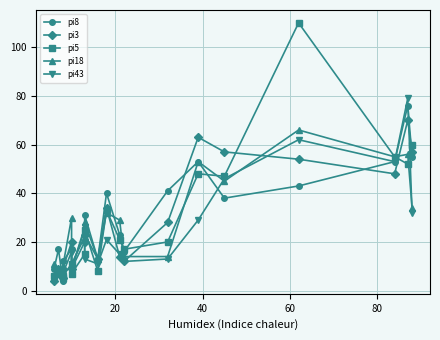

What is the sum of all pi43 values?

460